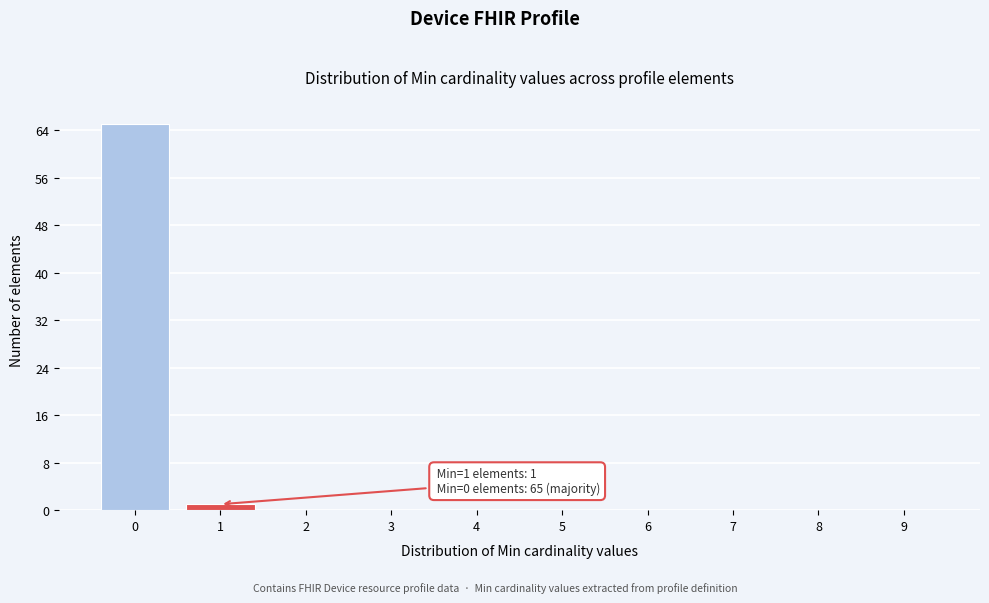

Over which range of the x-axis is the bar tallest?

-0.5 to 0.5